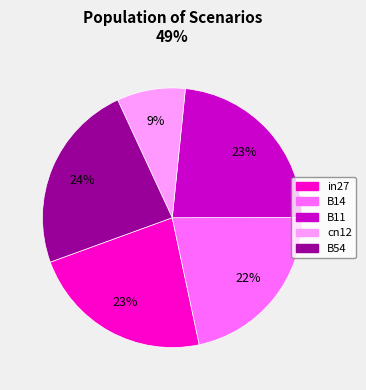

Does any single category account for the majority?

No